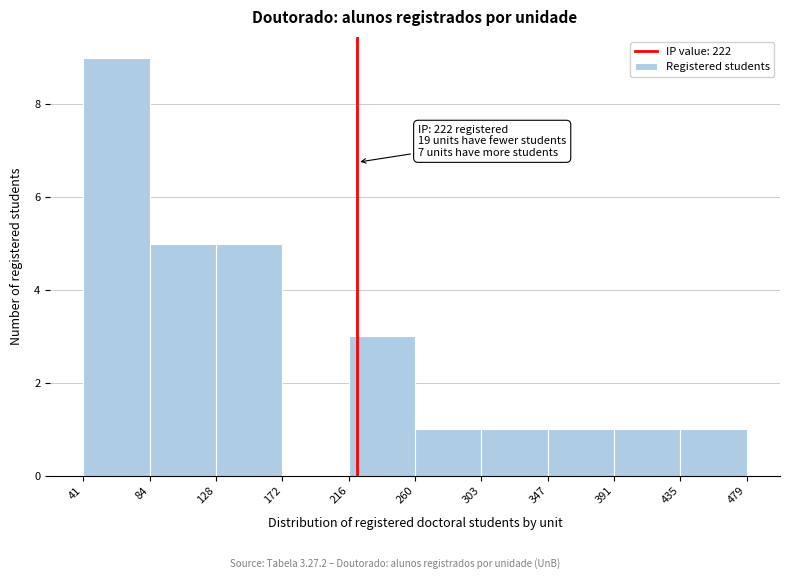

Over which range of the x-axis is the bar tallest?

41 to 84